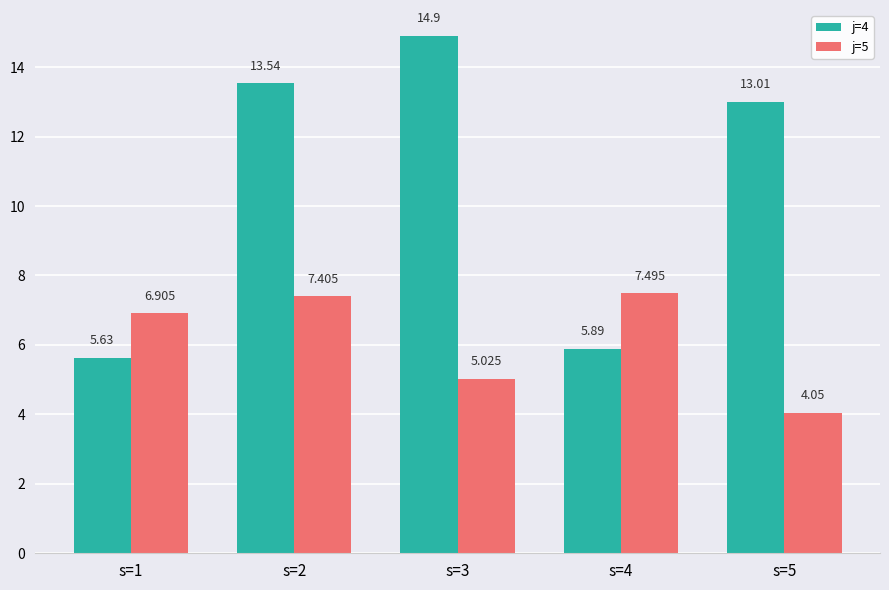

Does the chart contain any negative values?

No